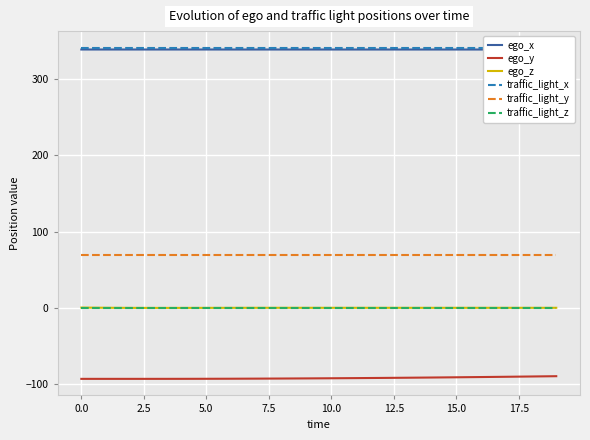

True or false: traffic_light_z has a value of 0.1 at 10.0.

True